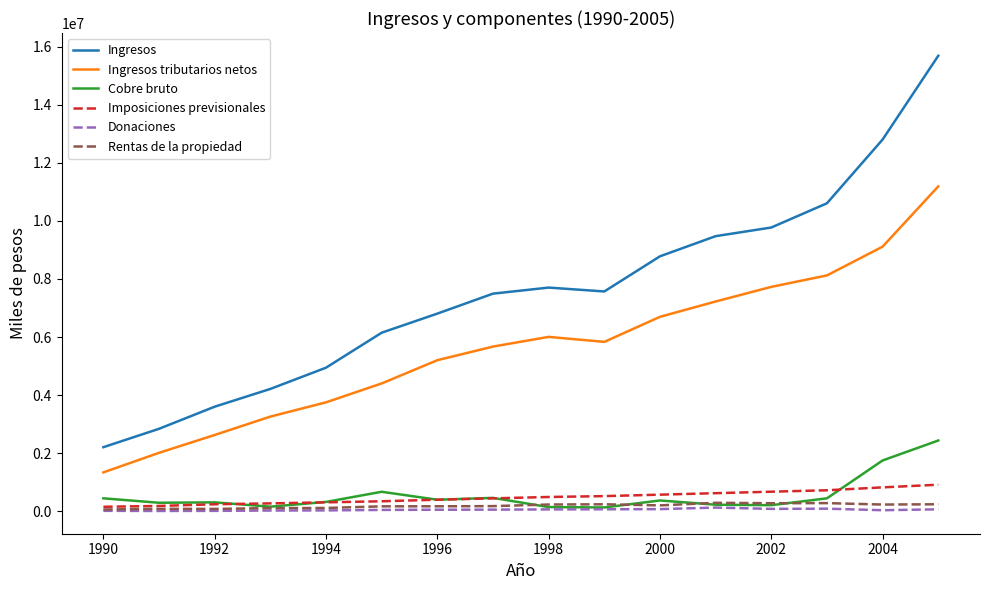

Which series has the largest range (max minus min)?

Ingresos